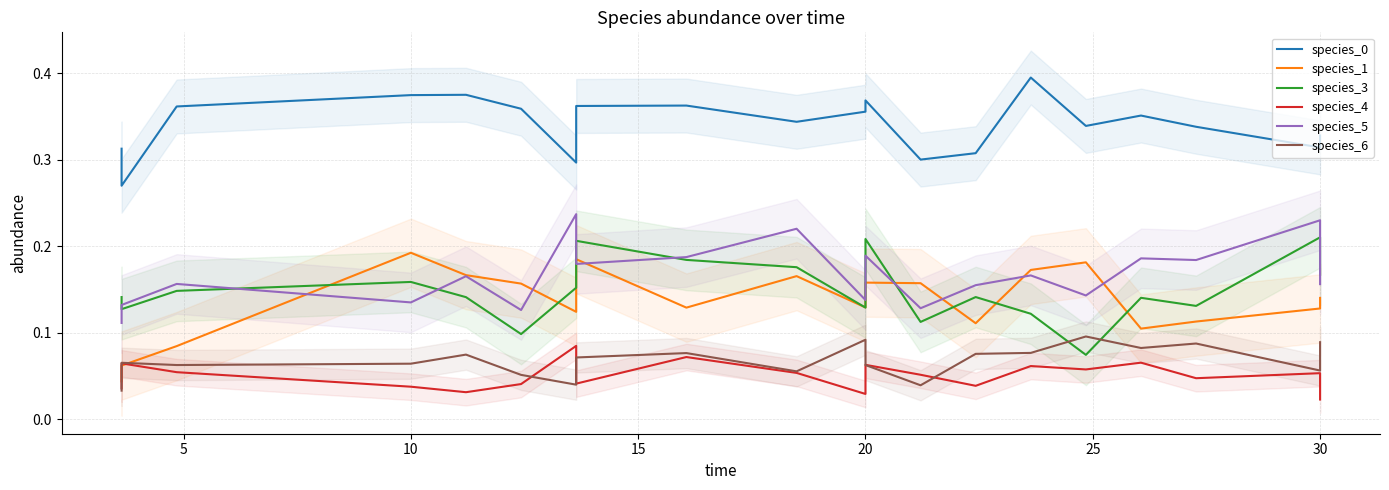

At which category does the chart reach its minimum across all series?

30